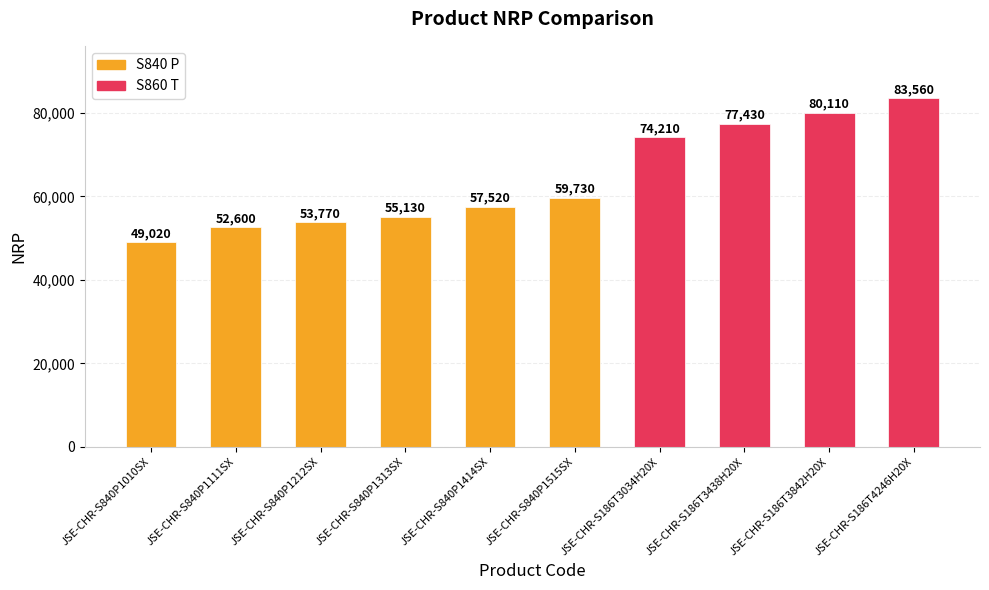

Is it true that the value at JSE-CHR-S840P1010SX is 49020?

True